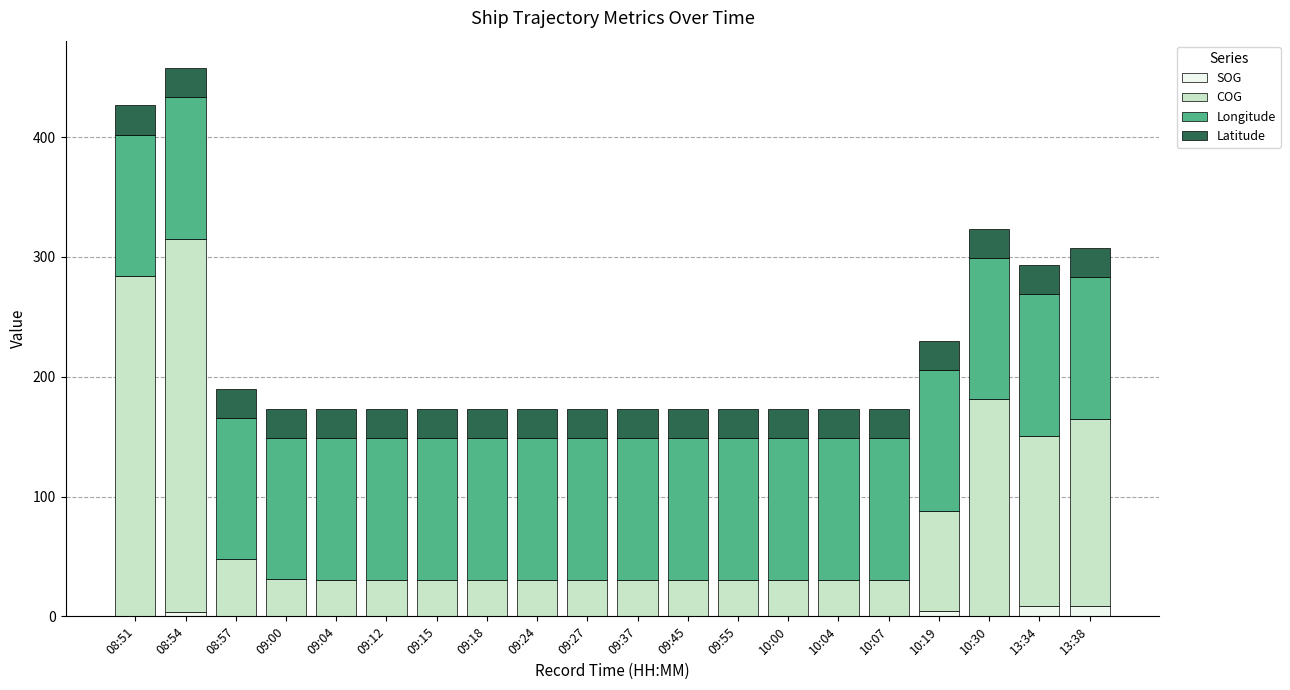

The value of SOG at 10:00 is 0.0. True or false?

True